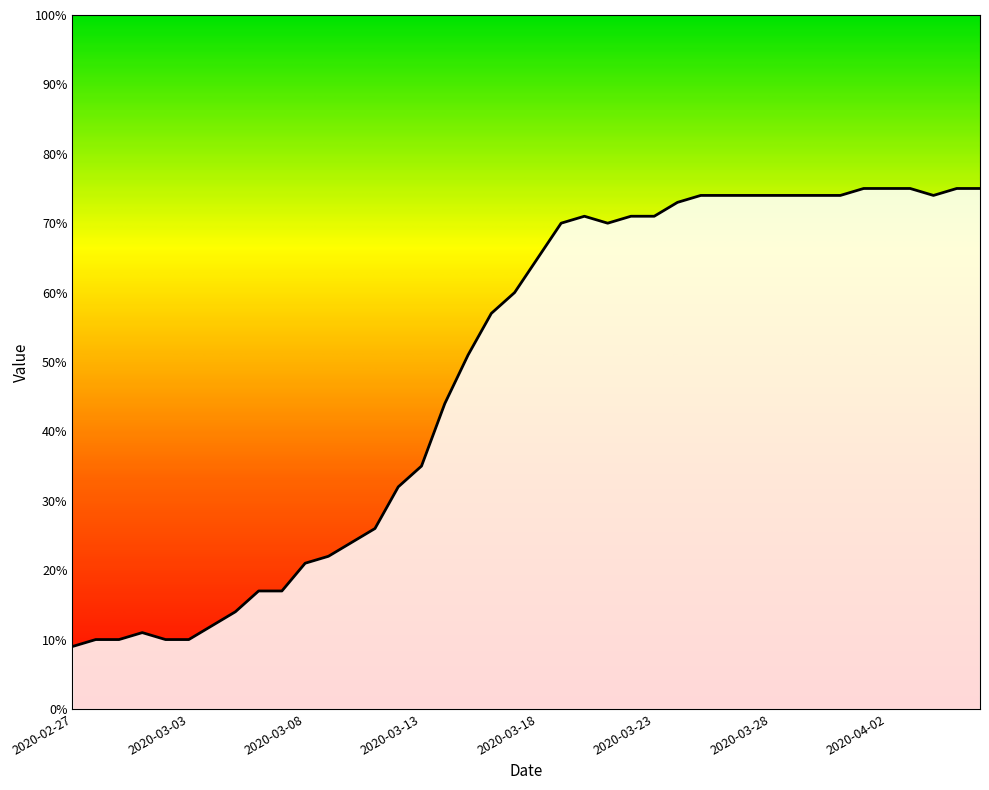

What is the greatest value displayed?

75